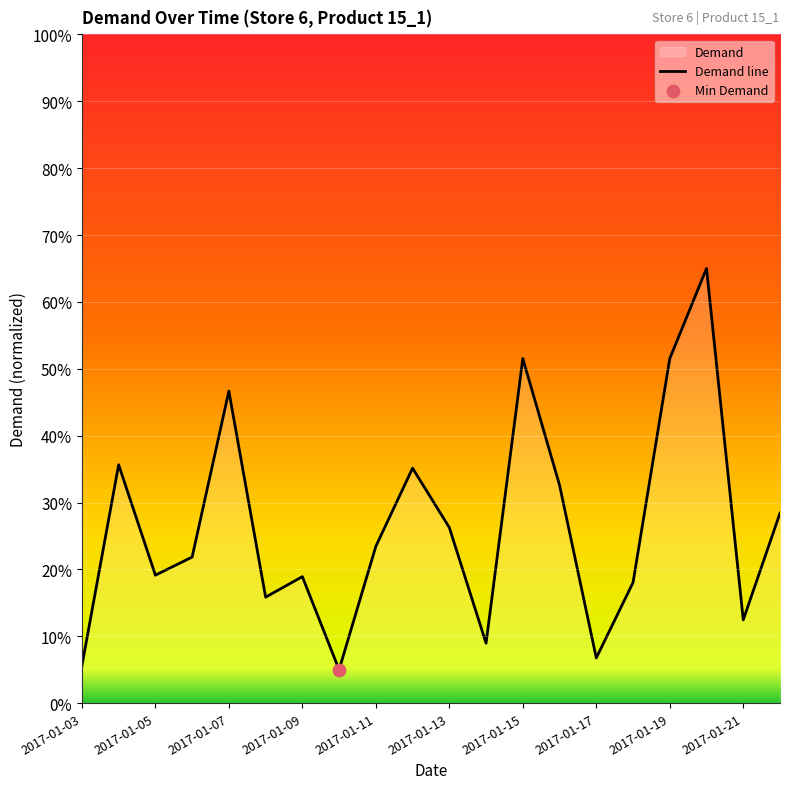

What is the ratio of the value at 2017-01-17 to the value at 2017-01-09?

0.4